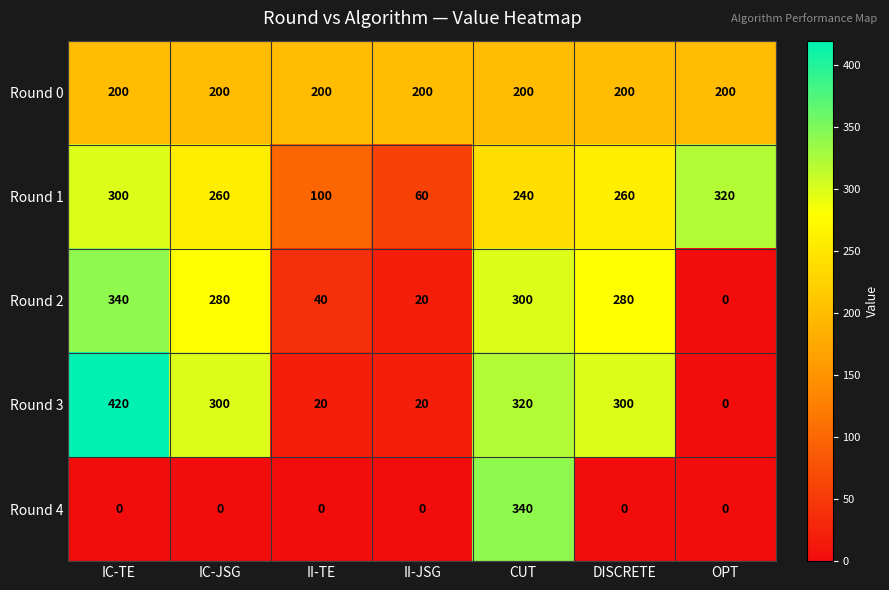

At DISCRETE, list the series in order from smallest to largest.

Round 4, Round 0, Round 1, Round 2, Round 3